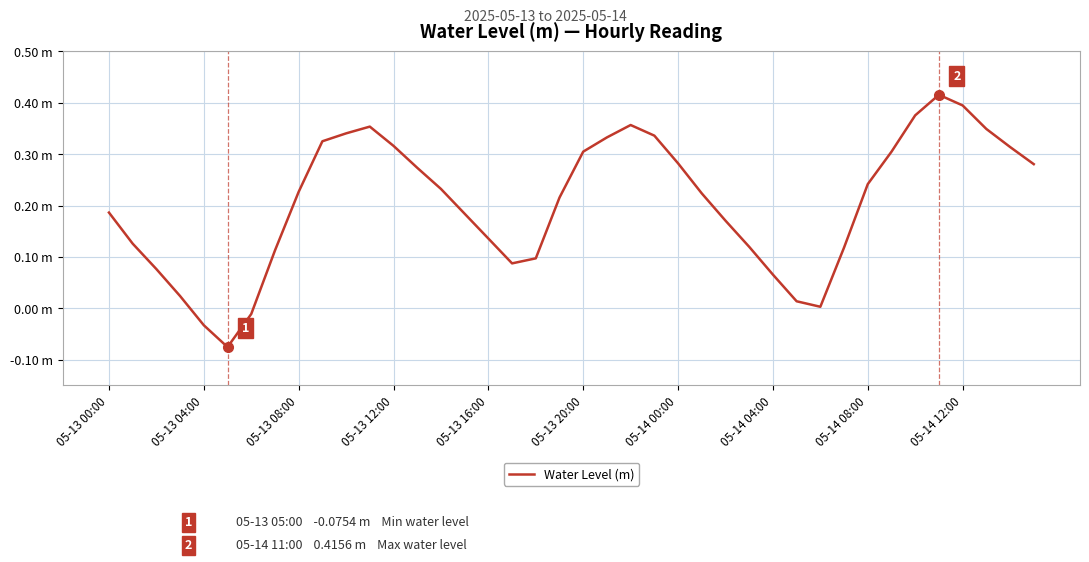

Reading left to right, what are all the values shown in this chart?

0.2	0.1	0.1	0.0	-0.0	-0.1	-0.0	0.1	0.2	0.3	0.3	0.4	0.3	0.3	0.2	0.2	0.1	0.1	0.1	0.2	0.3	0.3	0.4	0.3	0.3	0.2	0.2	0.1	0.1	0.0	0.0	0.1	0.2	0.3	0.4	0.4	0.4	0.3	0.3	0.3